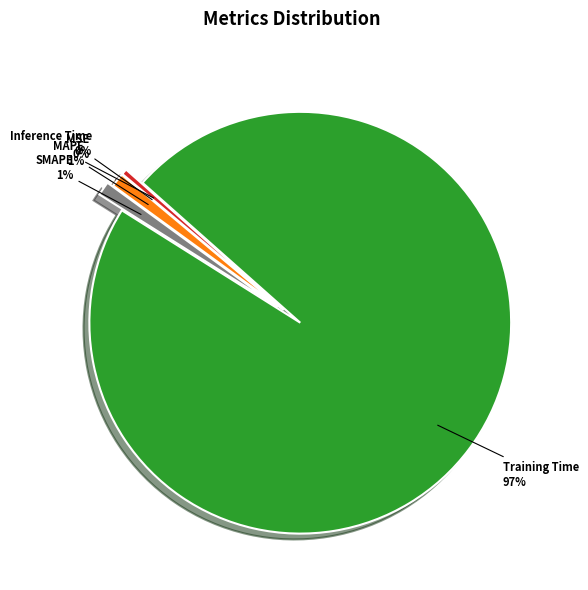

Is it true that MAPE is 11% of the pie?

False